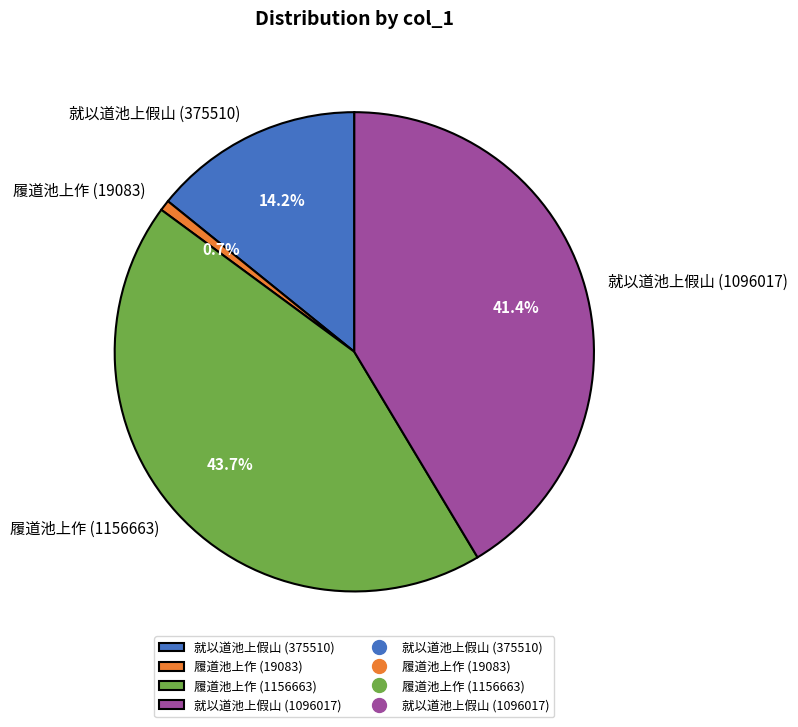

Combined, what portion of the pie is 就以道池上假山 (375510) and 就以道池上假山 (1096017)?

55.6%